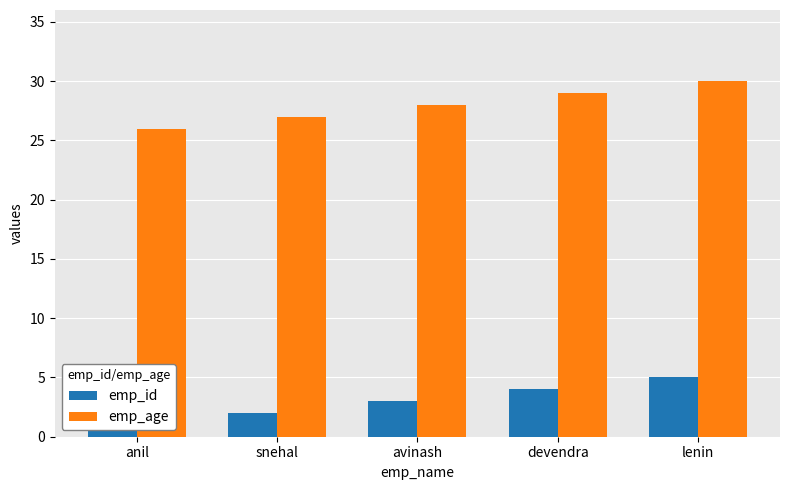

Where is emp_id nearest to the value 3?

avinash